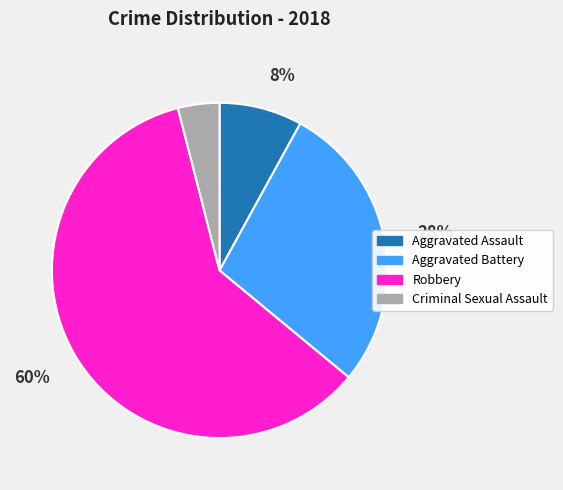

Is there a majority slice in this chart?

Yes